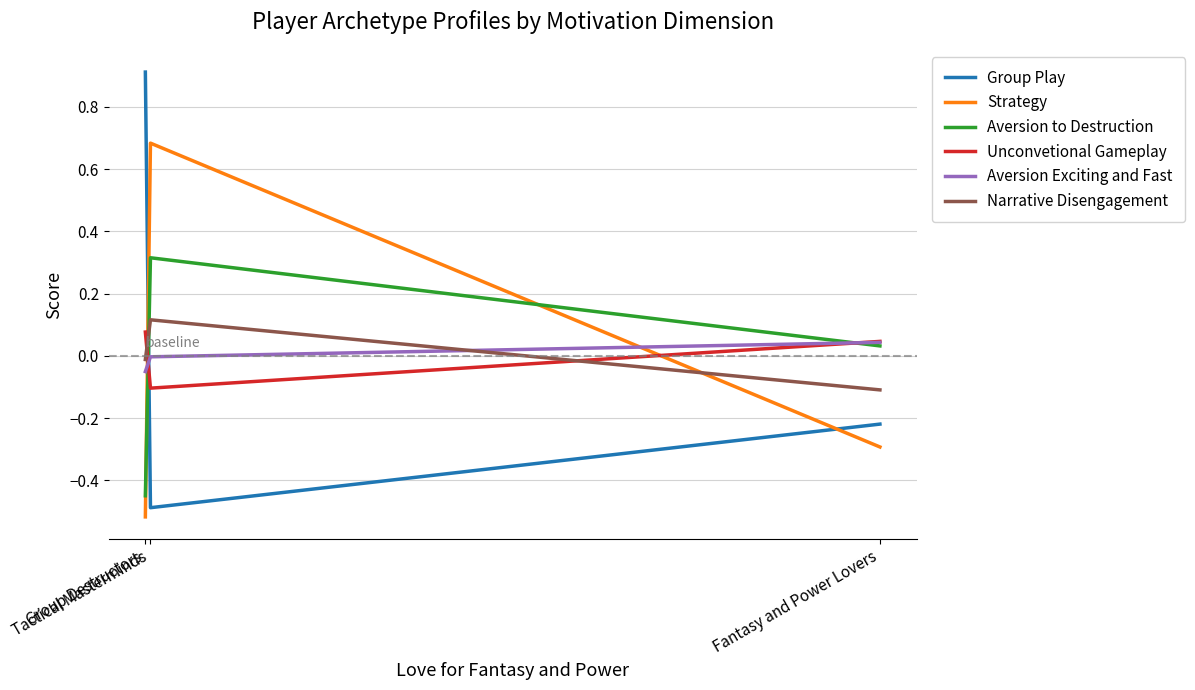

The value of Unconvetional Gameplay at Fantasy and Power Lovers is 0.0. True or false?

True